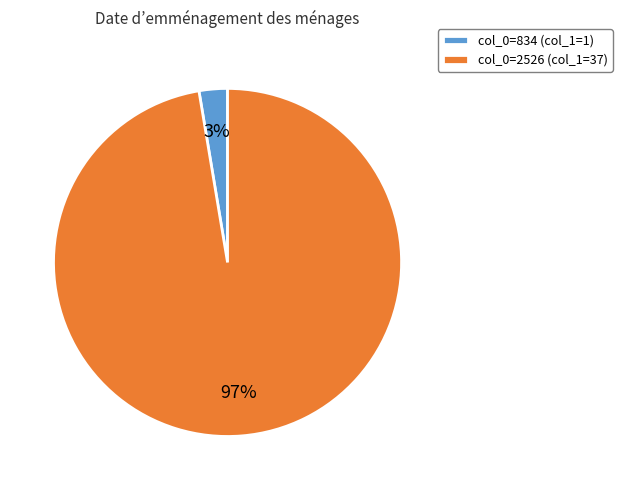

Combined, do col_0=2526 (col_1=37) and col_0=834 (col_1=1) account for over 50%?

Yes